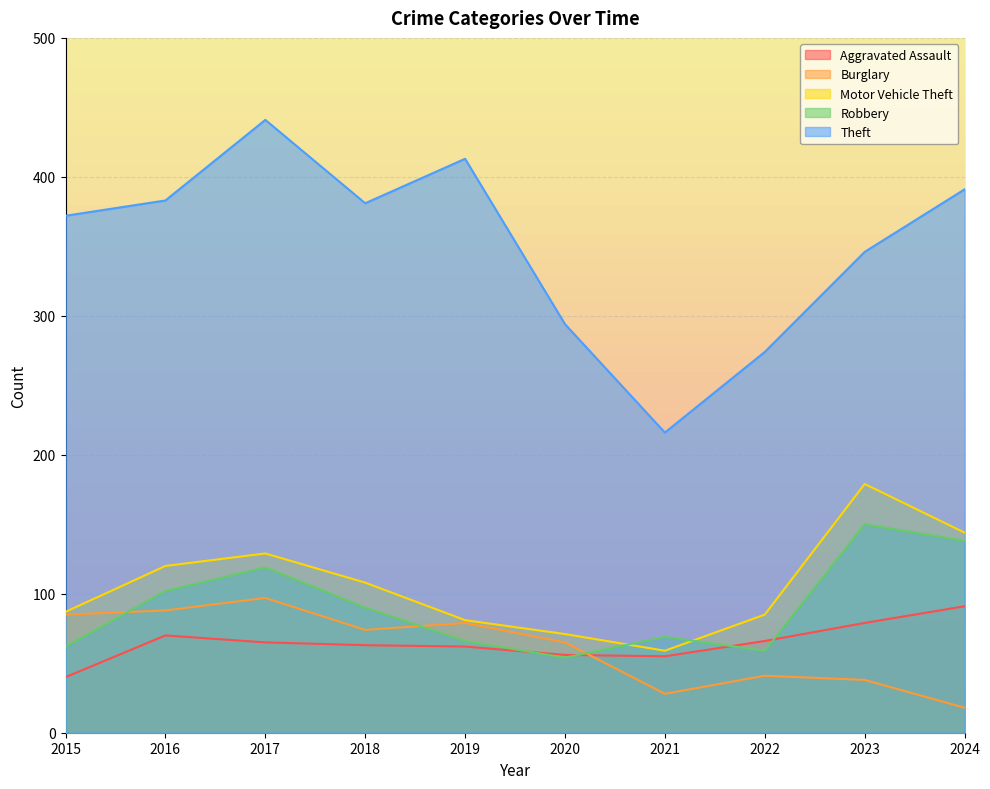

True or false: Aggravated Assault has more than 0 points higher than both neighbors.

True